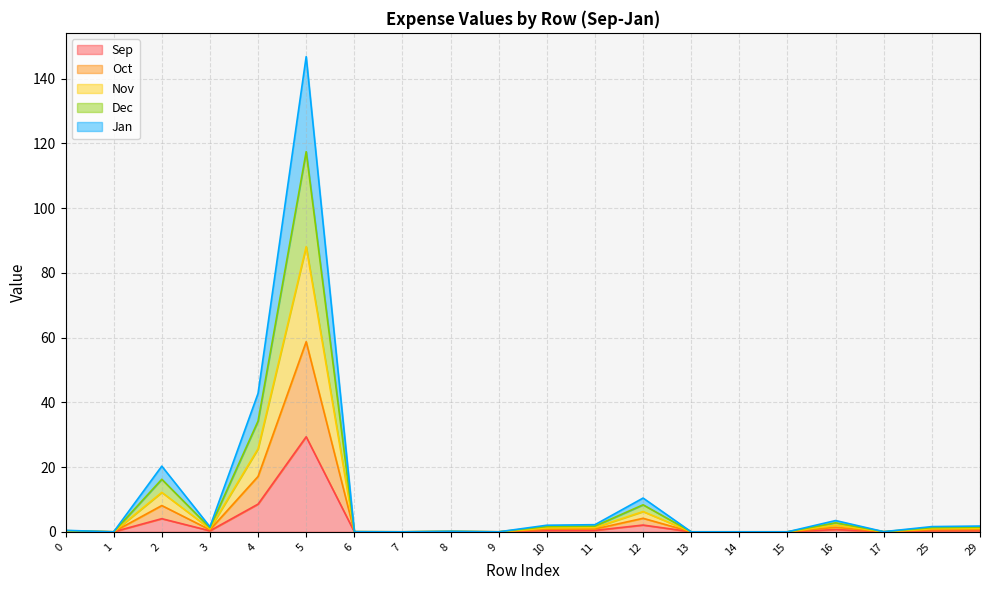

What is the value of the Jan point at the 1st from the left?

0.4